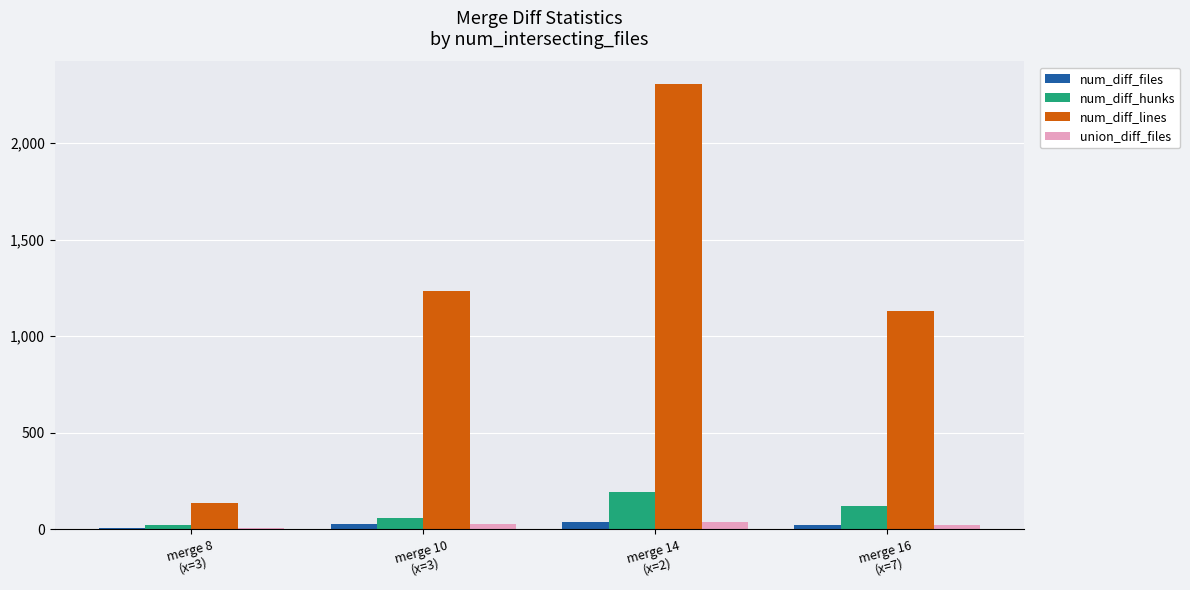

What are all the series names shown in the legend?

num_diff_files, num_diff_hunks, num_diff_lines, union_diff_files